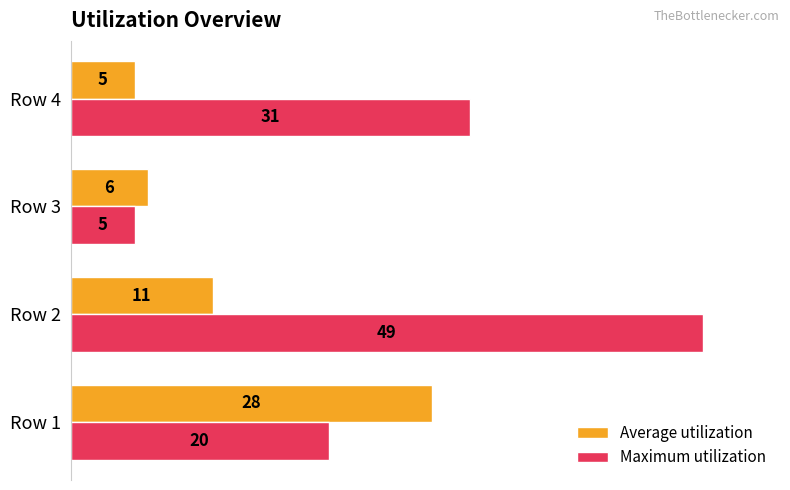

The Average utilization series shows 11 at Row 2. True or false?

True